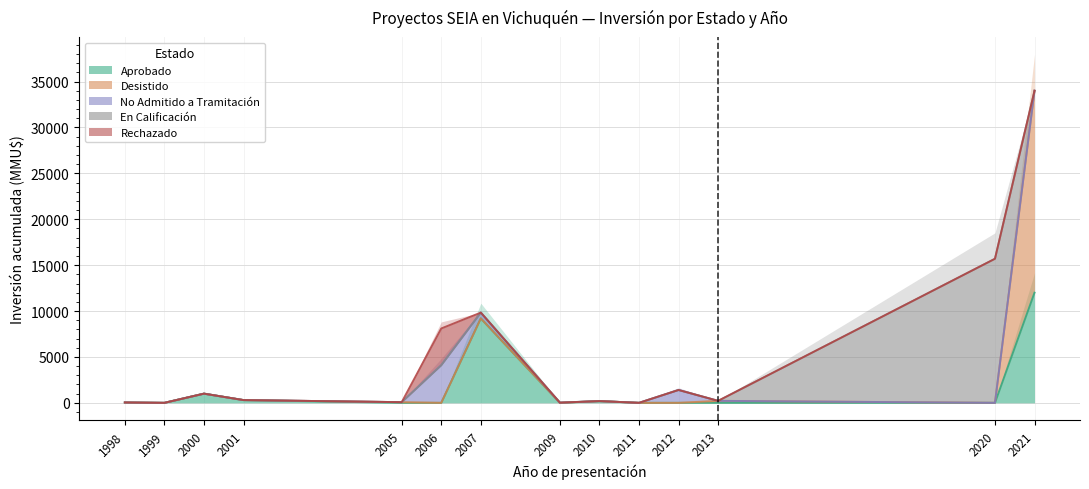

What is the average value of the Desistido series?

1592